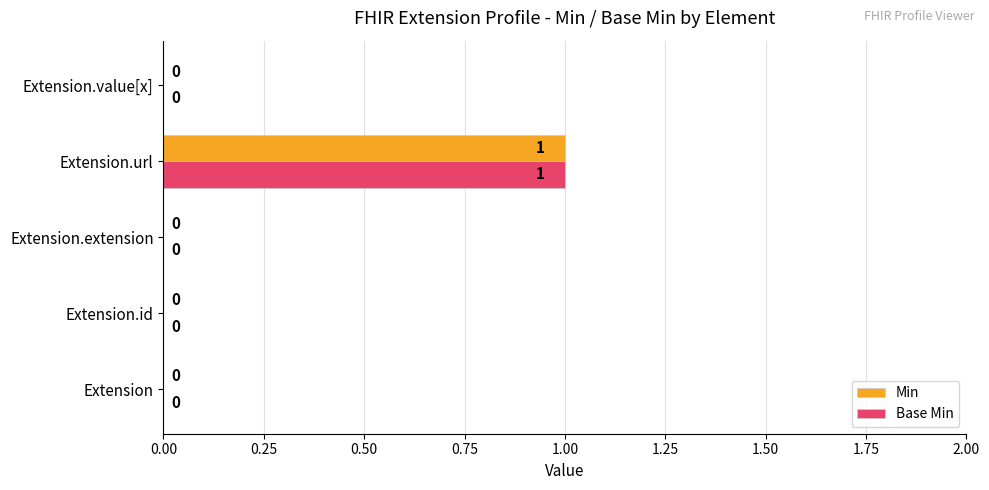

How many Base Min values are between 0 and 1?

5